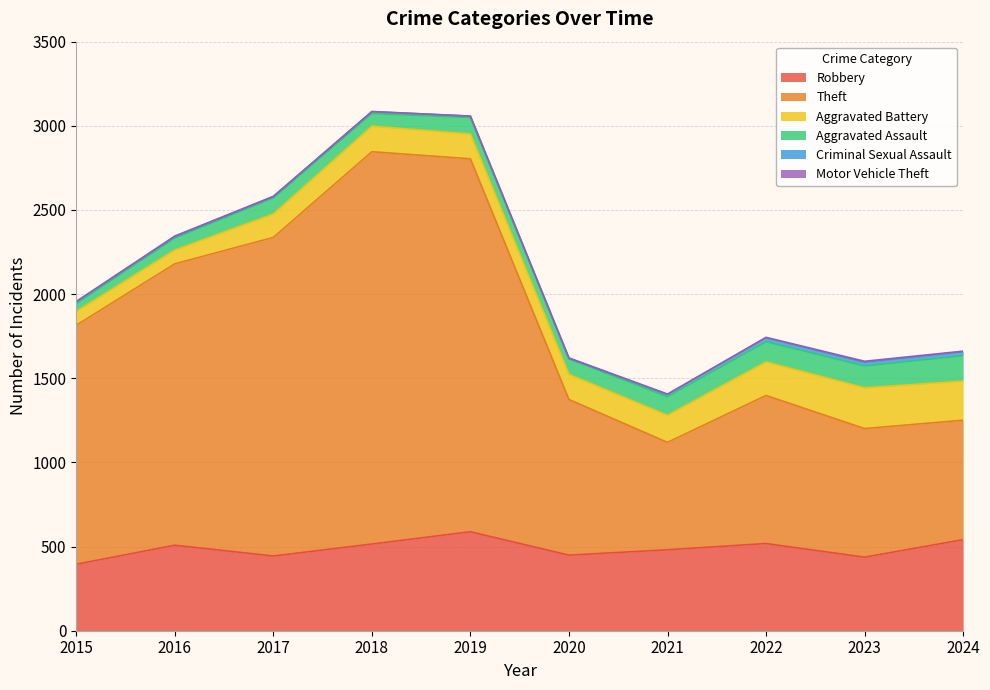

What is the maximum value for Aggravated Assault?

151